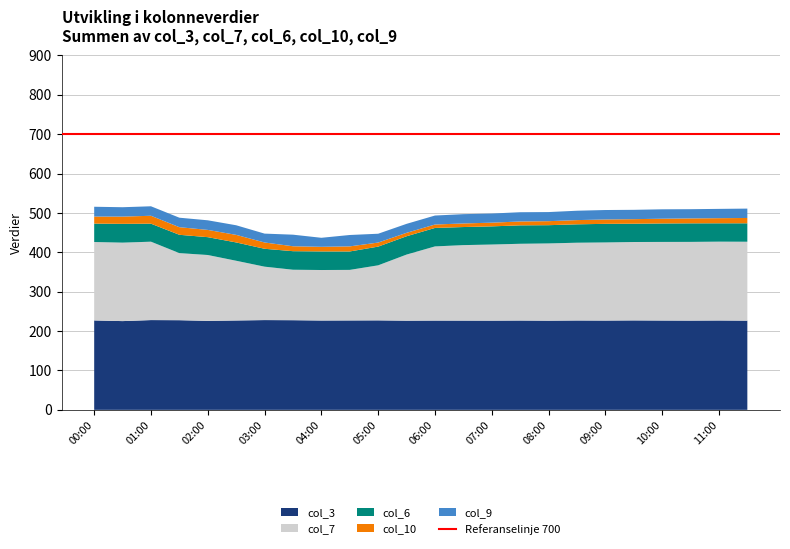

Is it true that col_3 equals 227.0 at 00:00?

True